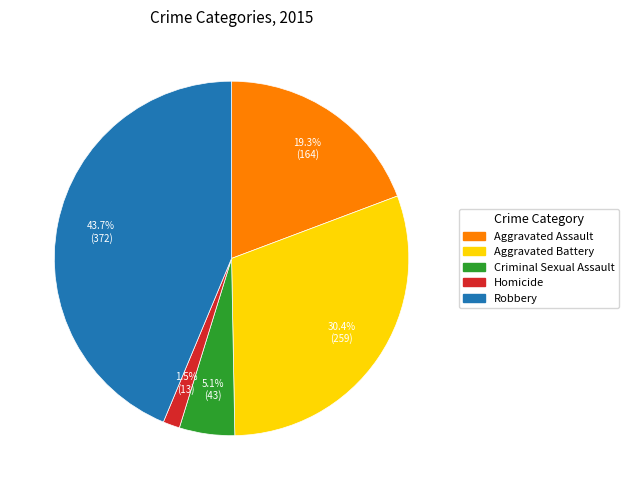

What percentage do Robbery and Aggravated Assault together represent?

63.0%